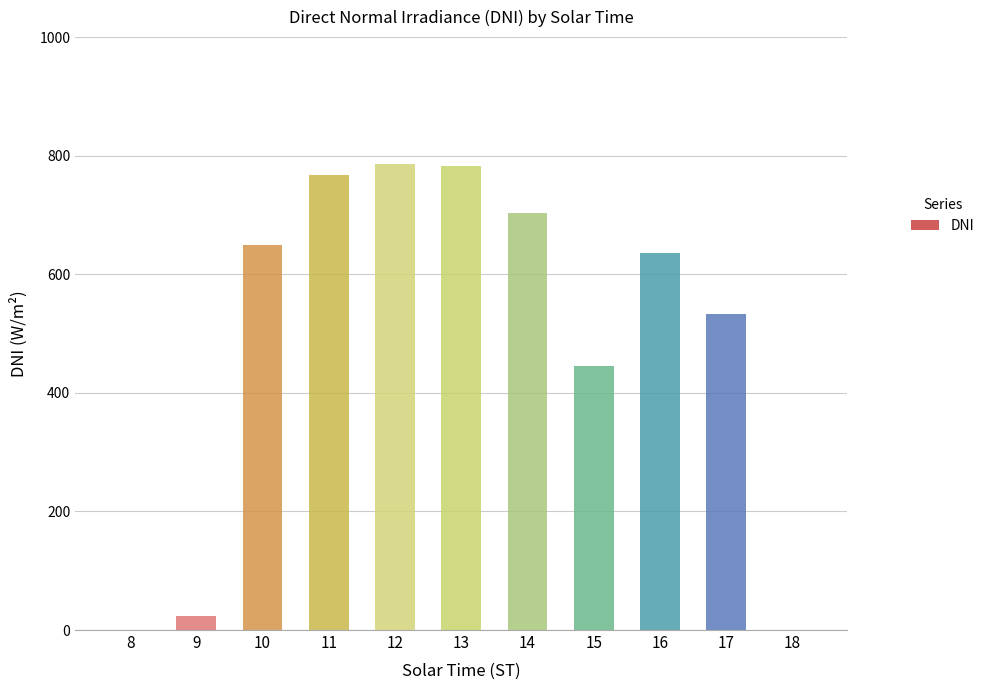

The chart shows a value of 636.0 at 16. True or false?

True